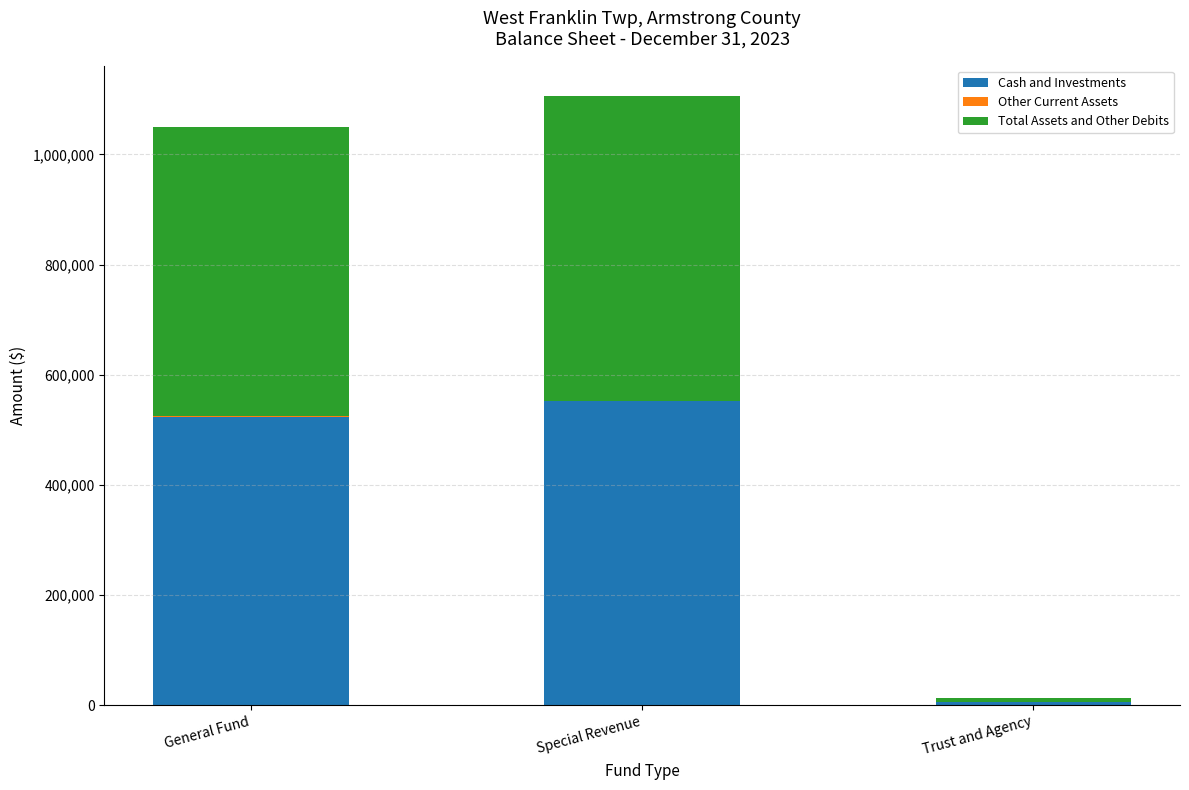

Where is Cash and Investments nearest to the value 279762?

General Fund